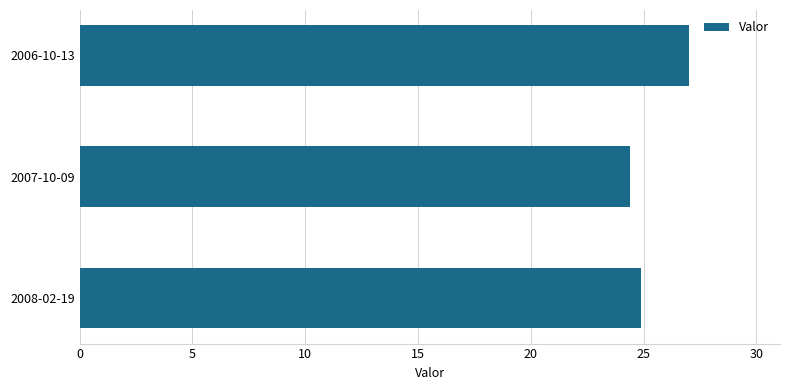

Count the number of data series in this chart.

1